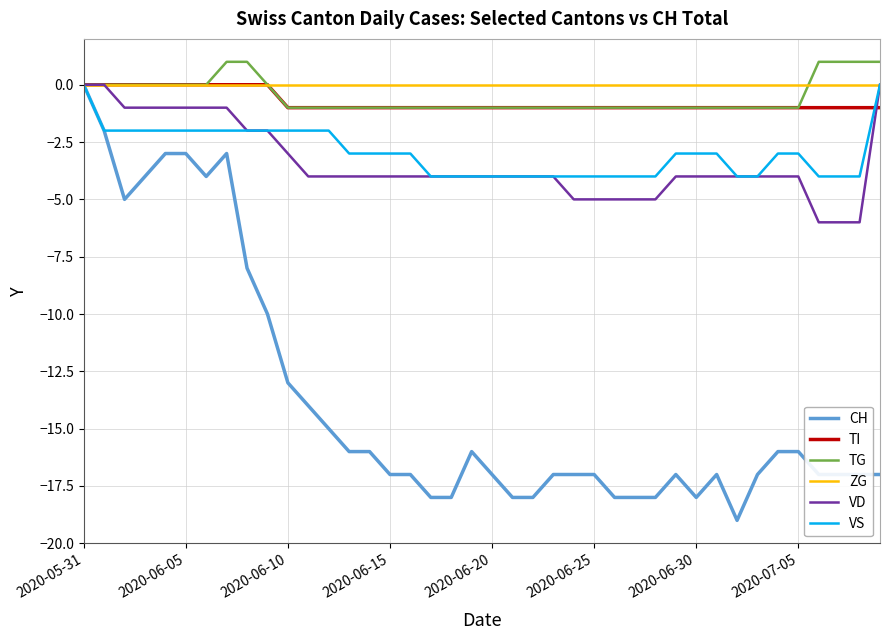

What is the minimum value for VS?

-4